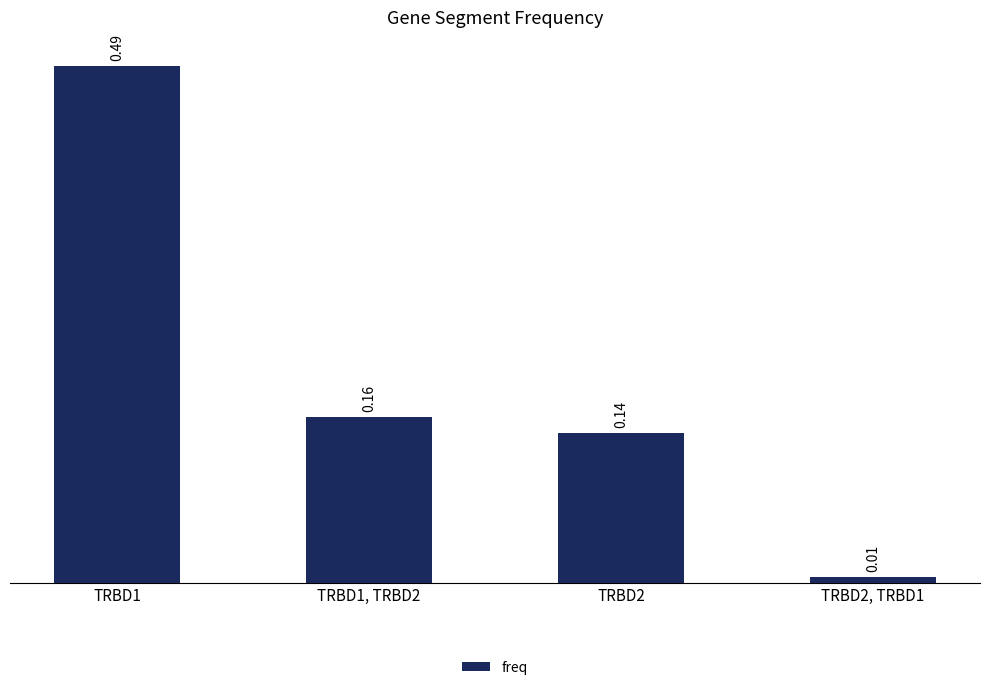

What is the sum of all values?

0.8